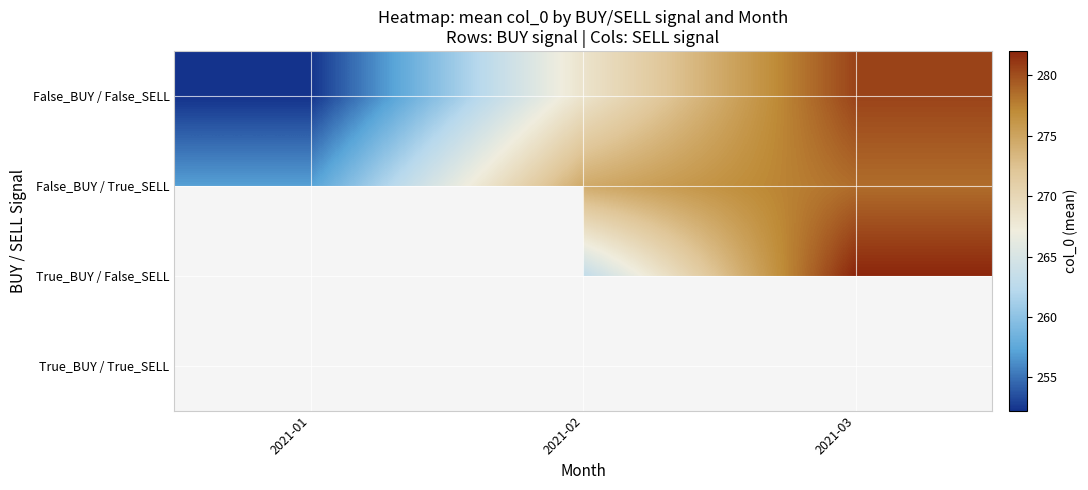

Rank the series by their average value, from lowest to highest.

False_BUY / False_SELL, False_BUY / True_SELL, True_BUY / False_SELL, True_BUY / True_SELL